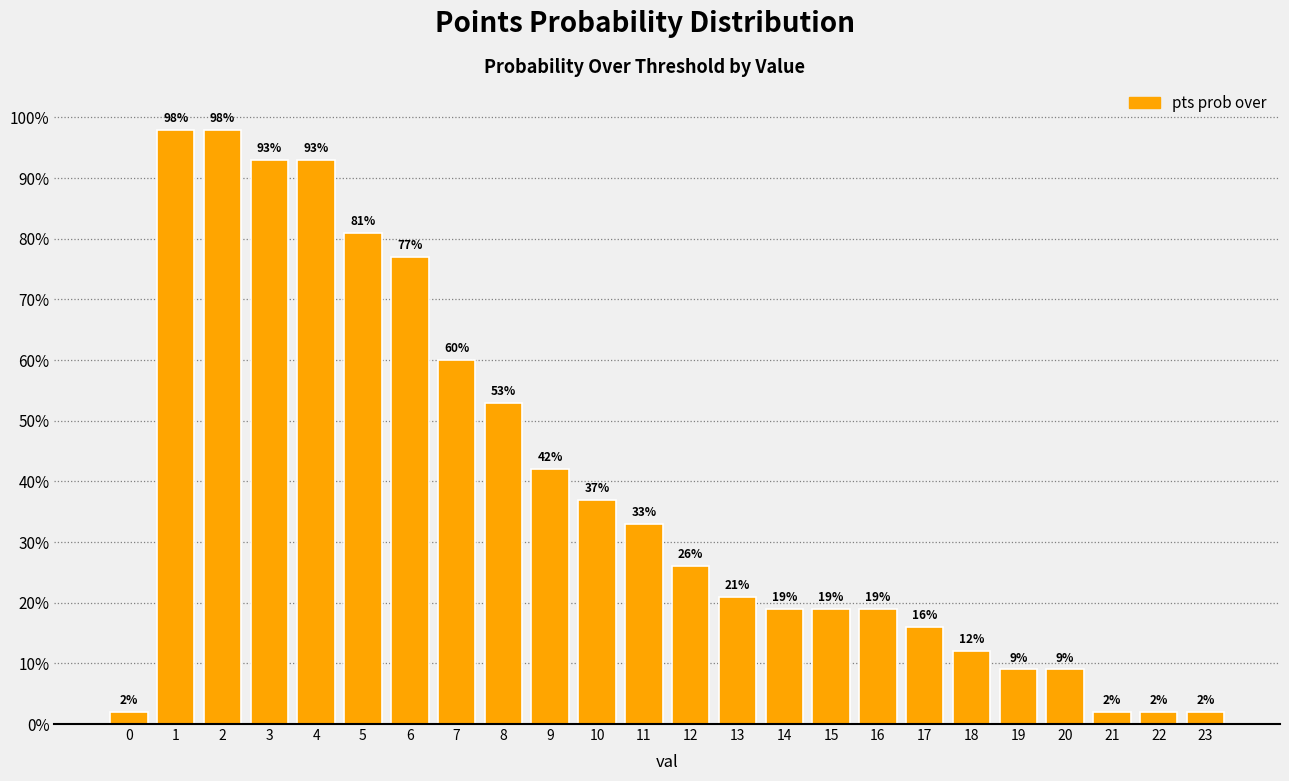

Reading right to left, what are all the values shown in this chart?

23=2	22=2	21=2	20=9	19=9	18=12	17=16	16=19	15=19	14=19	13=21	12=26	11=33	10=37	9=42	8=53	7=60	6=77	5=81	4=93	3=93	2=98	1=98	0=2